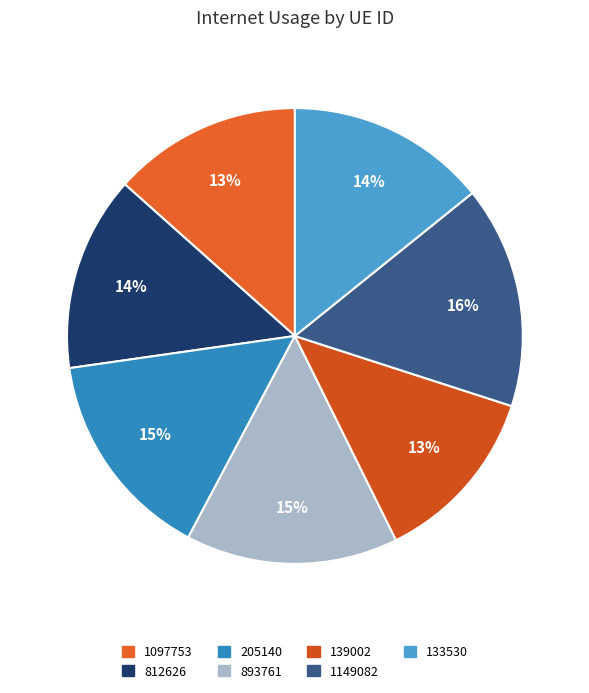

Which category has the smallest portion of the pie?

139002